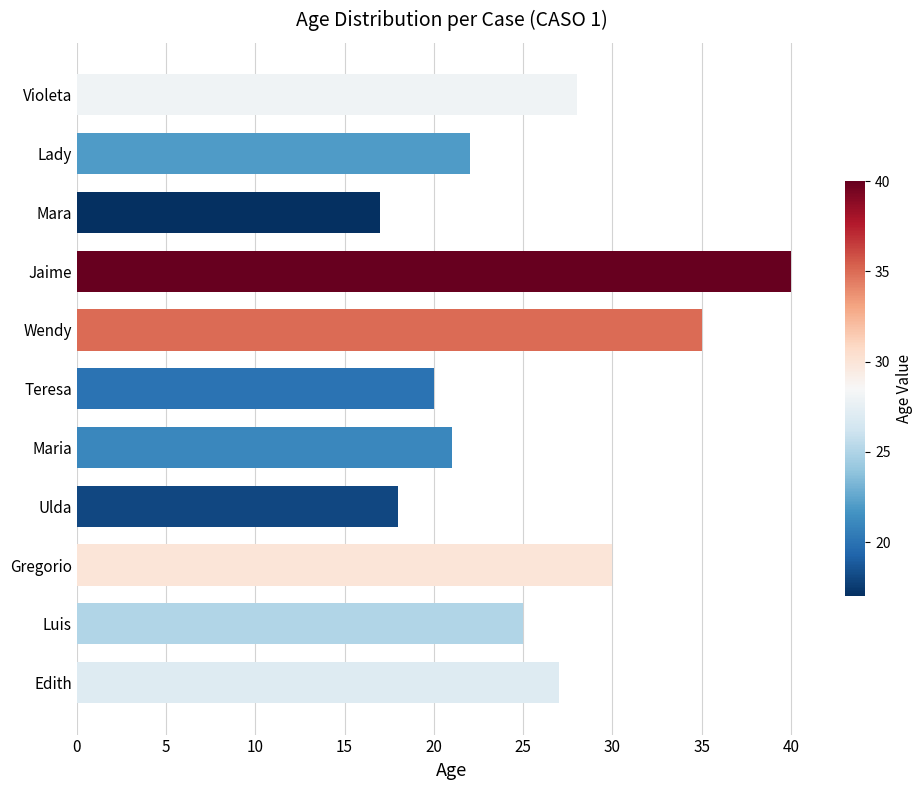

Approximately how many times larger is the value at Ulda compared to Gregorio?

0.6